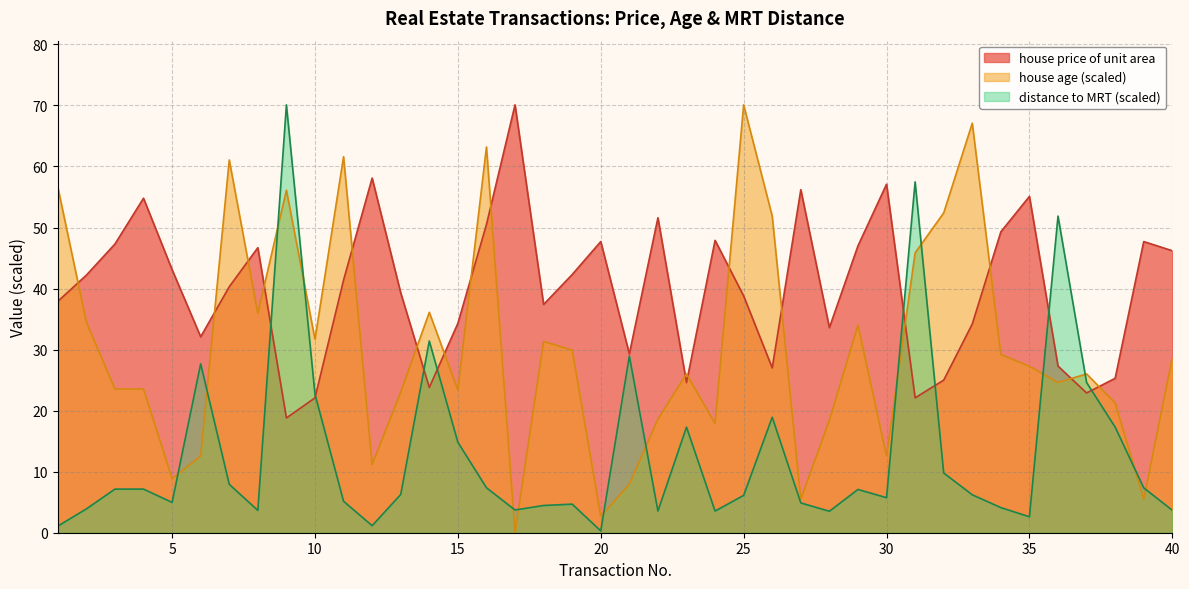

Does the chart have visible grid lines?

Yes